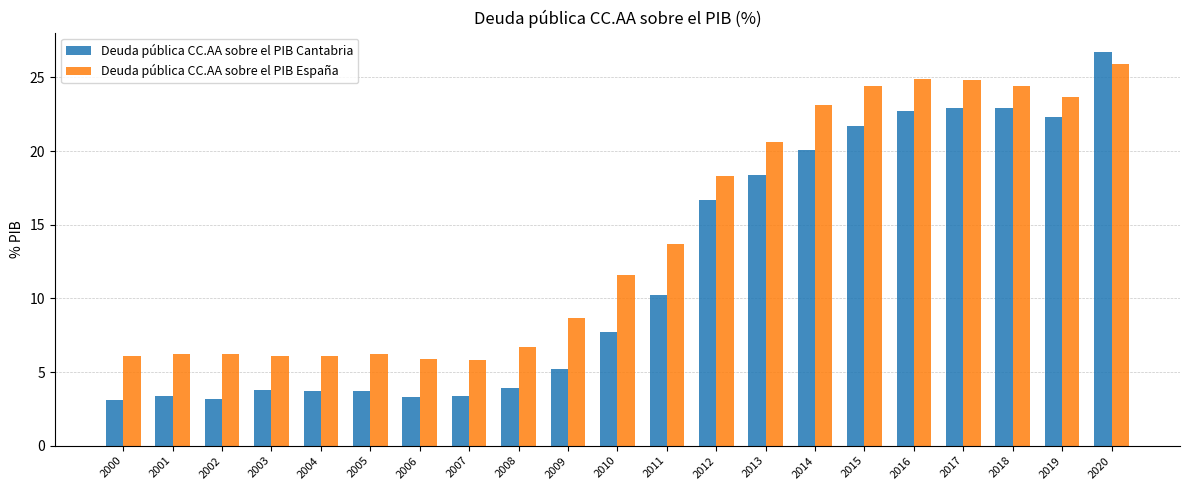

What is the spread (max minus min) of values at 2007?

2.4